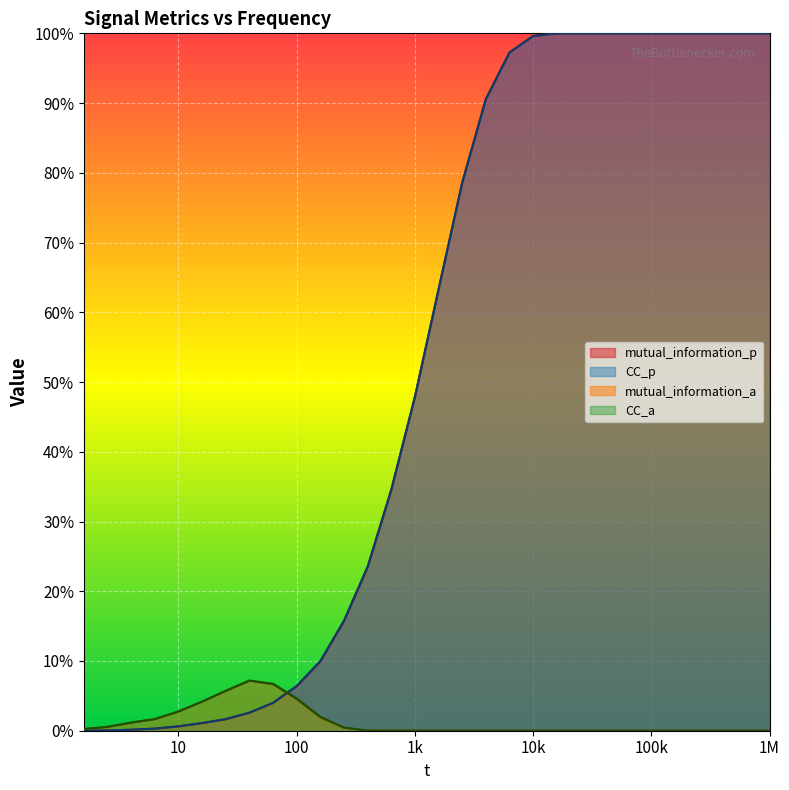

True or false: mutual_information_p and CC_p intersect in this chart.

False